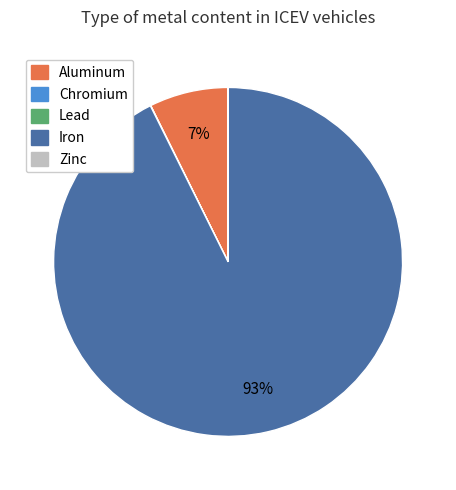

Does any single category account for the majority?

Yes